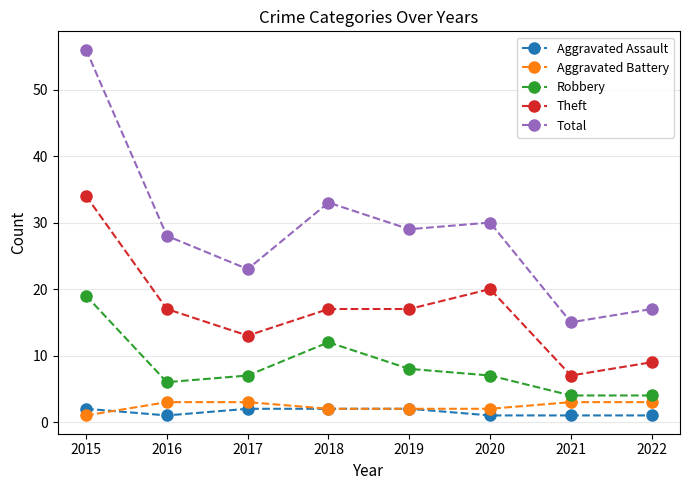

At how many categories does at least one series exceed 25?

5